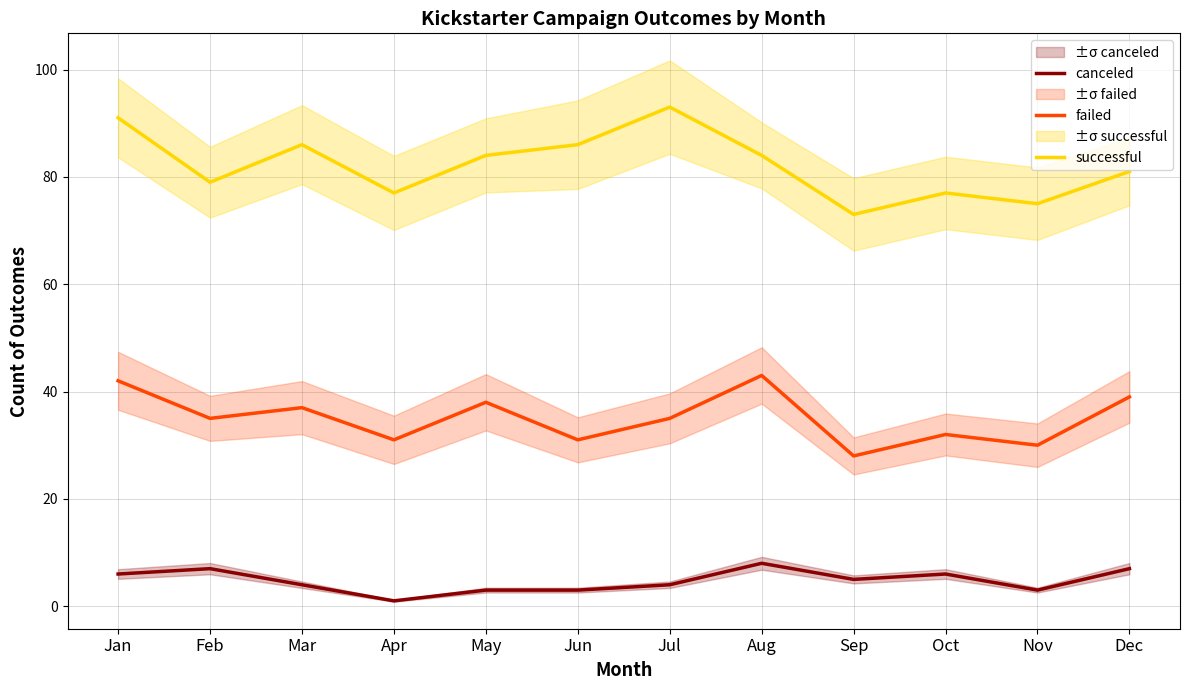

Reading left to right, what are all the values shown in this chart?

canceled: 6	7	4	1	3	3	4	8	5	6	3	7
failed: 42	35	37	31	38	31	35	43	28	32	30	39
successful: 91	79	86	77	84	86	93	84	73	77	75	81